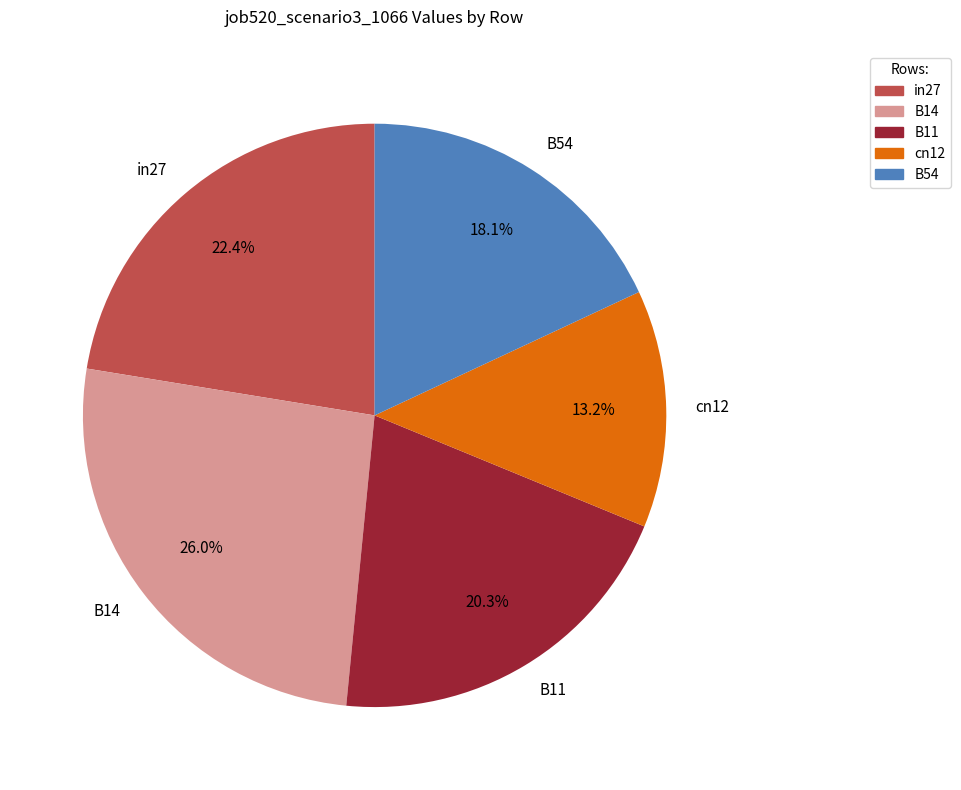

Is it true that B11 is 13% of the pie?

False